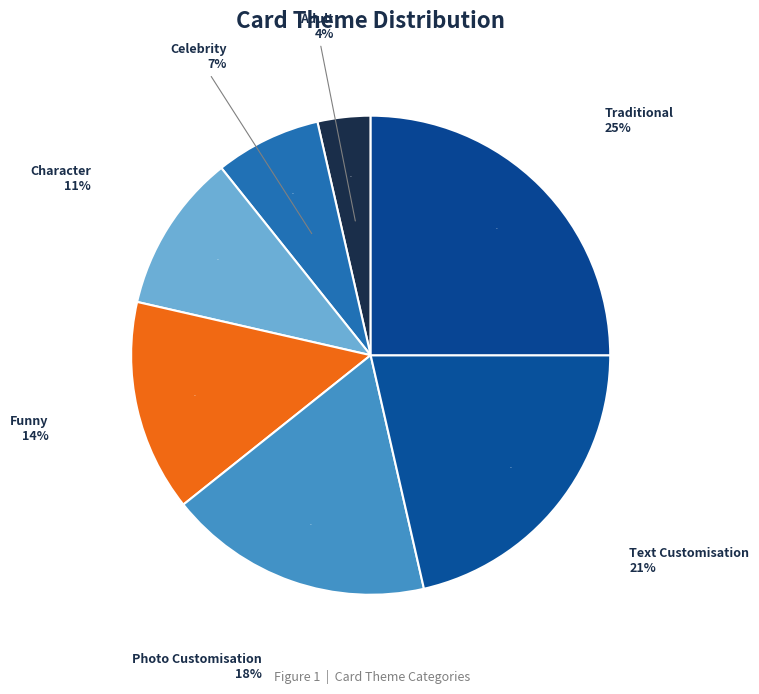

Which slice is the smallest?

Adult